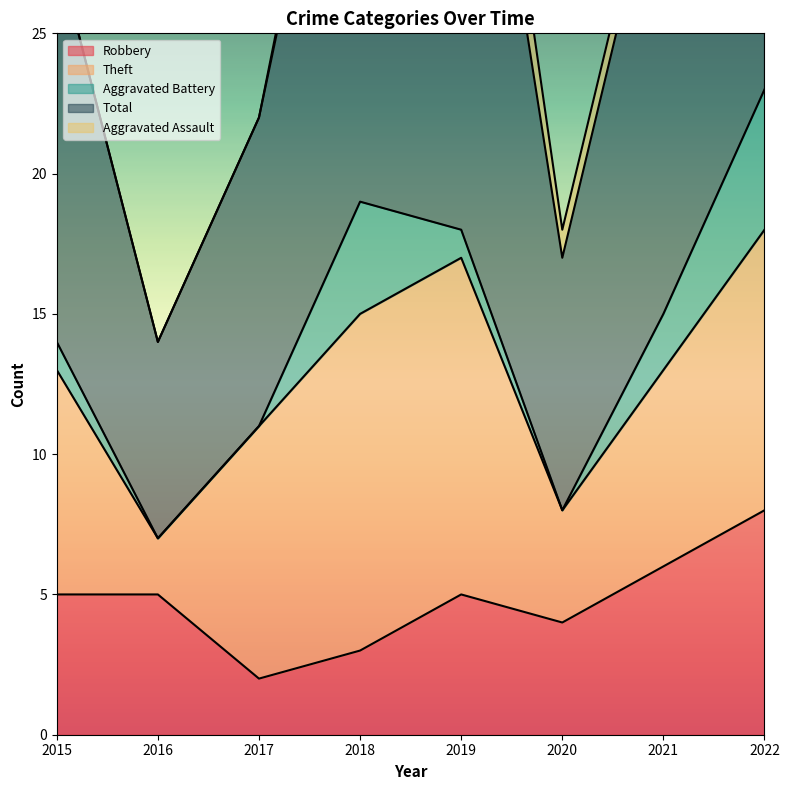

Is it true that Aggravated Battery equals 2 at 2017?

False